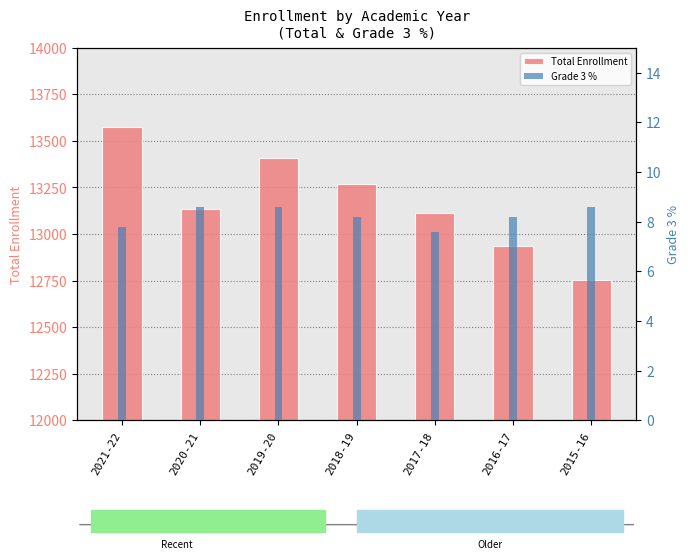

What is the label of the 1st bar from the right?

2015-16